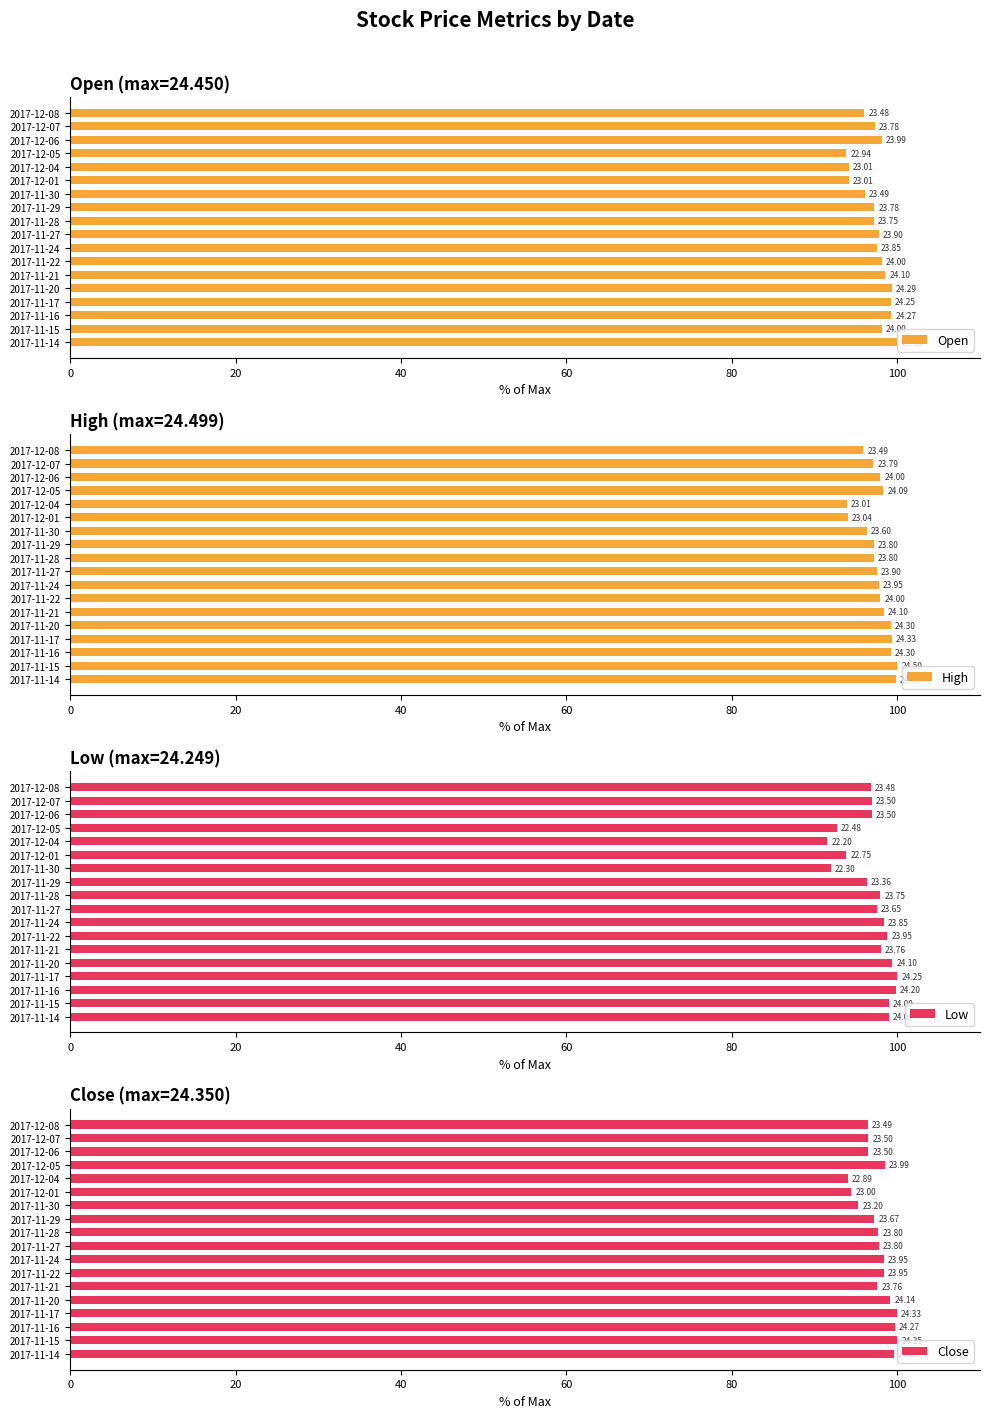

Which series has the largest range (max minus min)?

Low